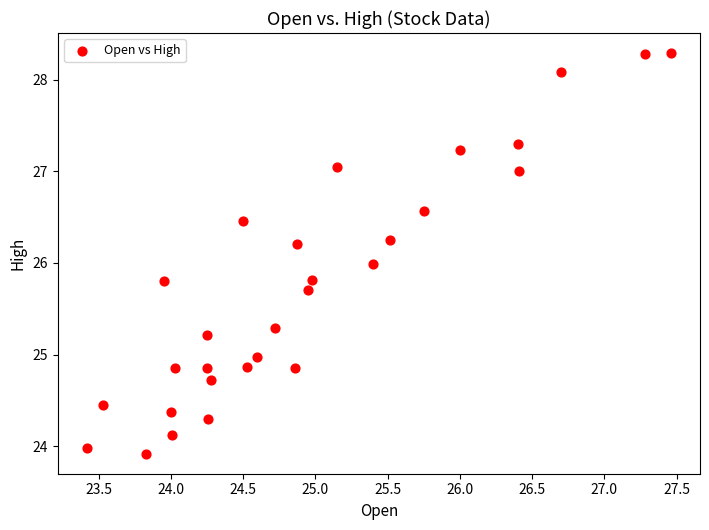

What is the range of Y values (max minus min)?

4.4